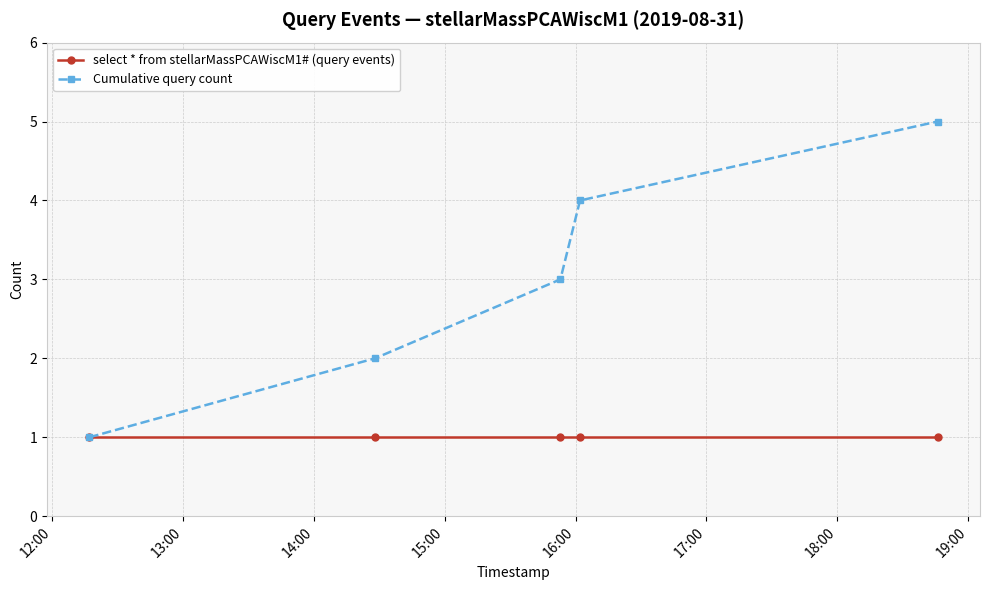

Rank the series by their maximum value, from highest to lowest.

Cumulative query count, select * from stellarMassPCAWiscM1# (query events)